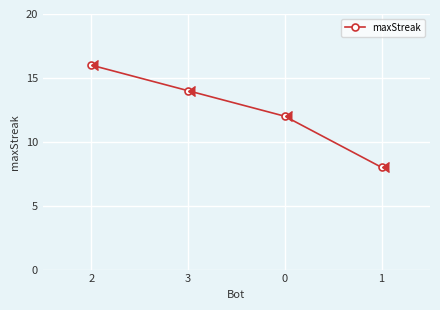

What is the difference between the maximum and minimum values?

8